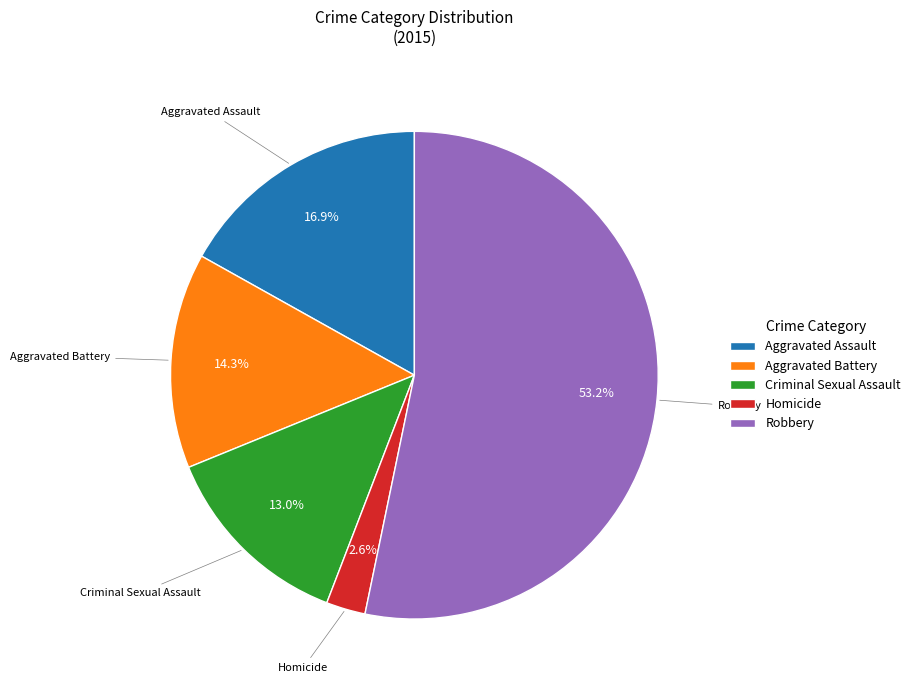

To the nearest percent, what is the combined percentage of Homicide and Criminal Sexual Assault?

16%